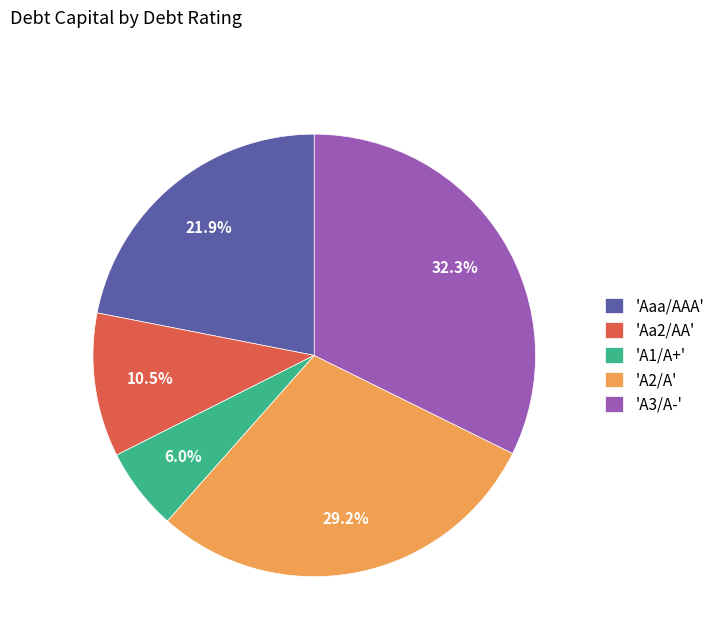

Rank the categories by value from lowest to highest.

'A1/A+', 'Aa2/AA', 'Aaa/AAA', 'A2/A', 'A3/A-'